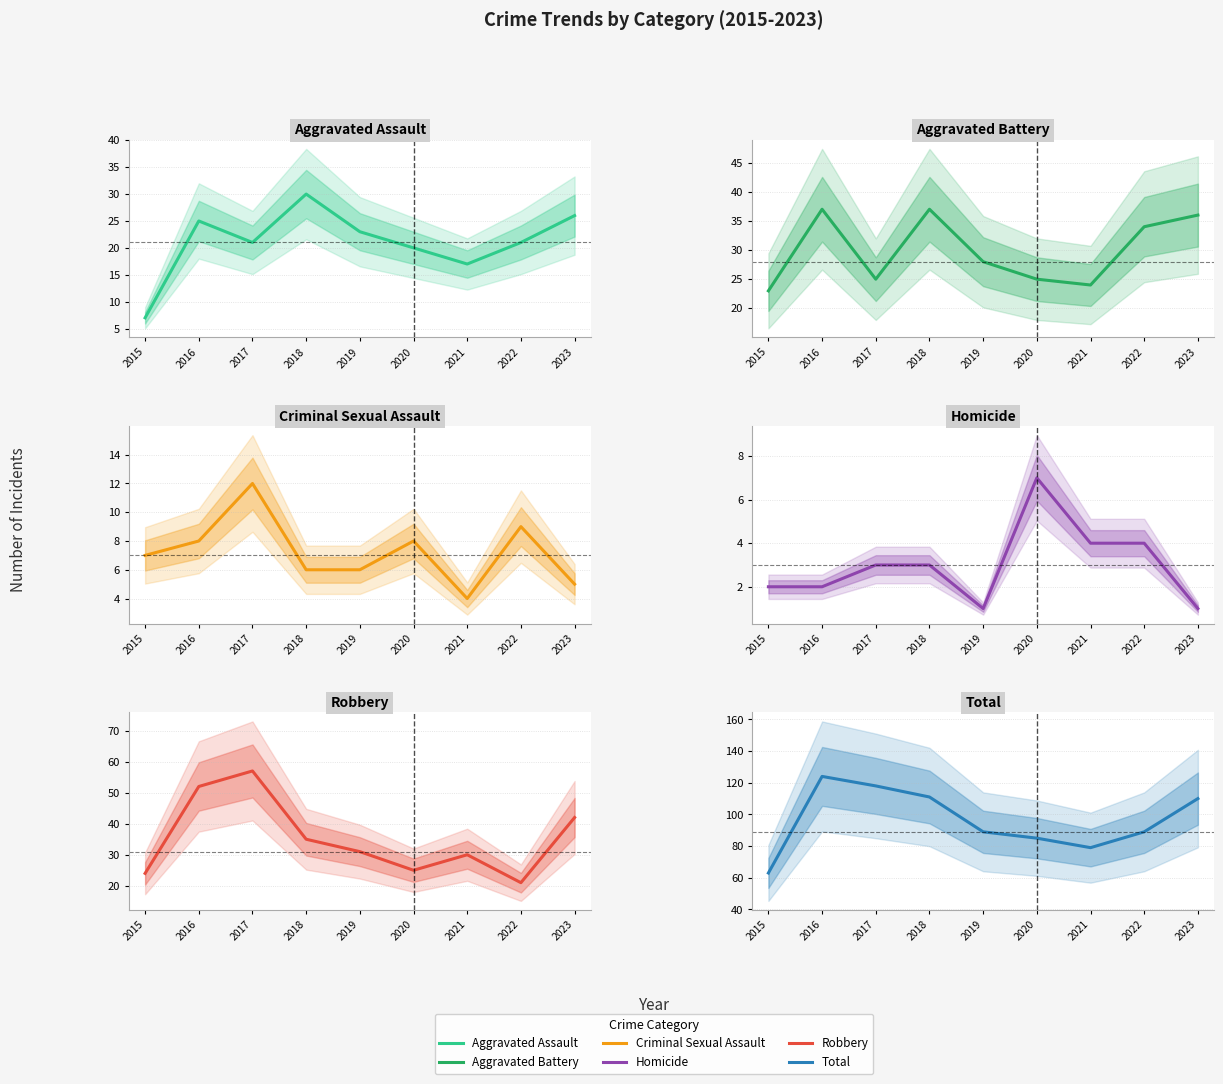

Where is Robbery nearest to the value 39?

2023